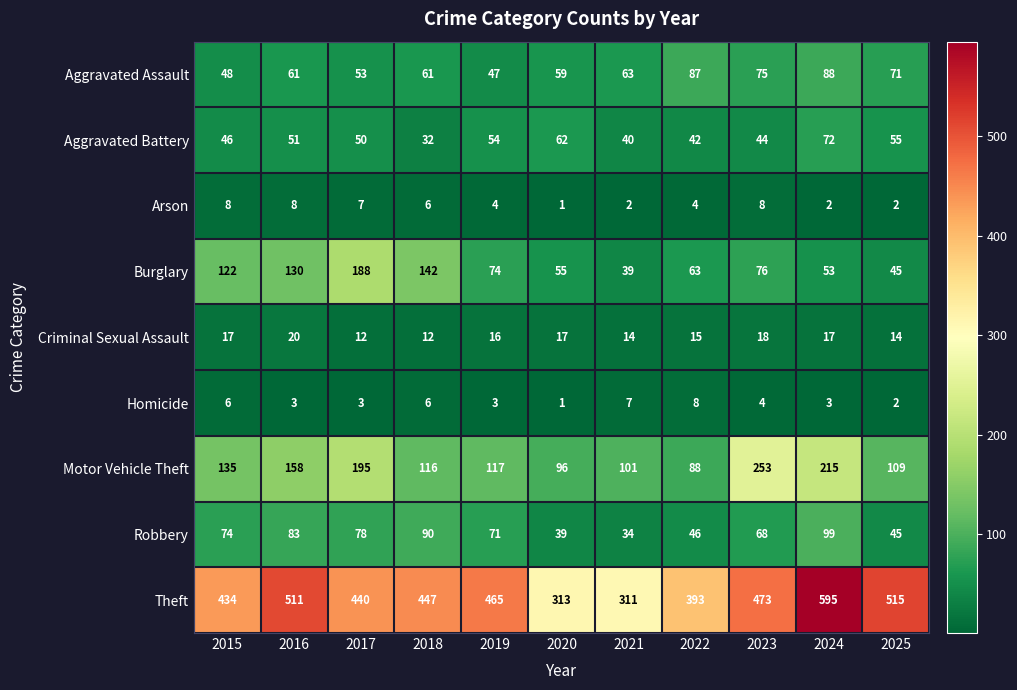

Where does the Robbery series first go above 71?

2015